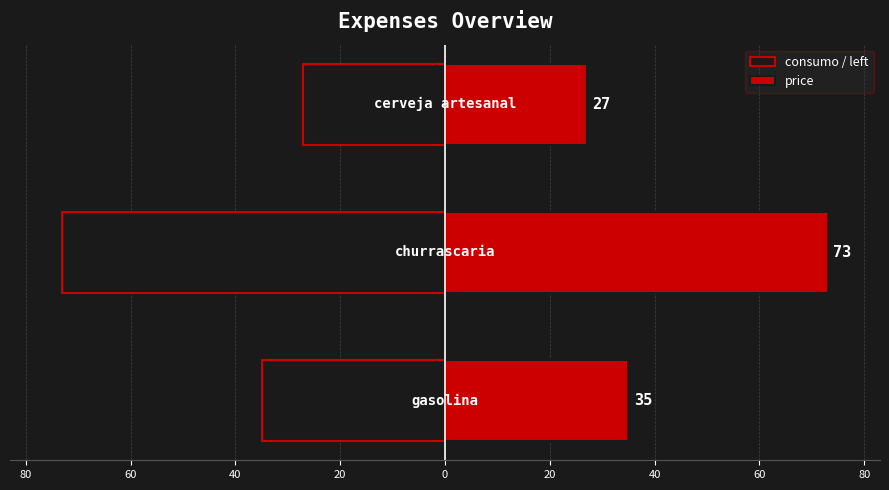

List the series in order of their overall mean, lowest first.

consumo / left, price